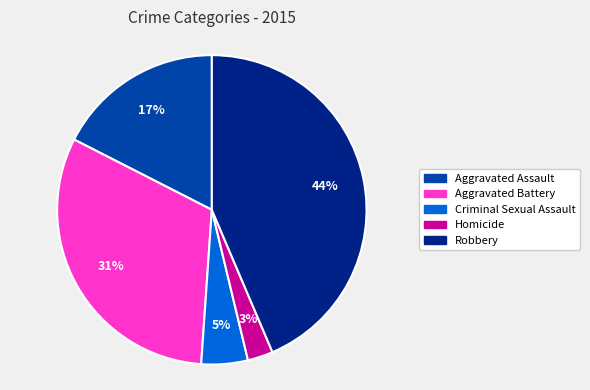

Which category has the biggest portion of the pie?

Robbery